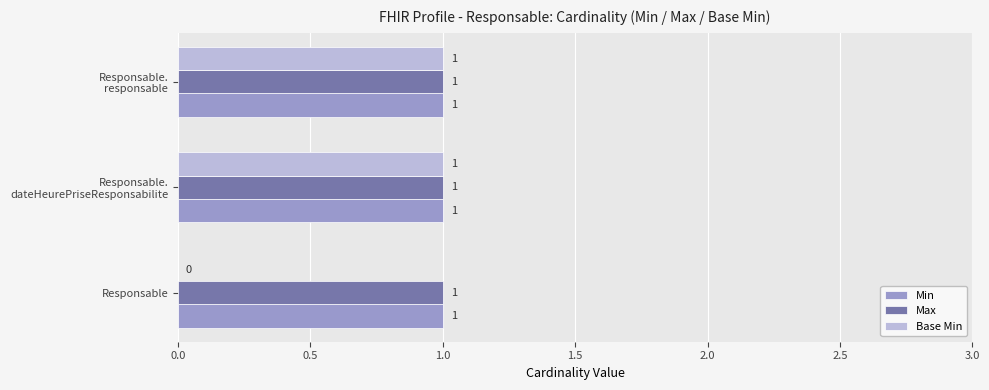

The Base Min series shows 0 at Responsable. True or false?

True